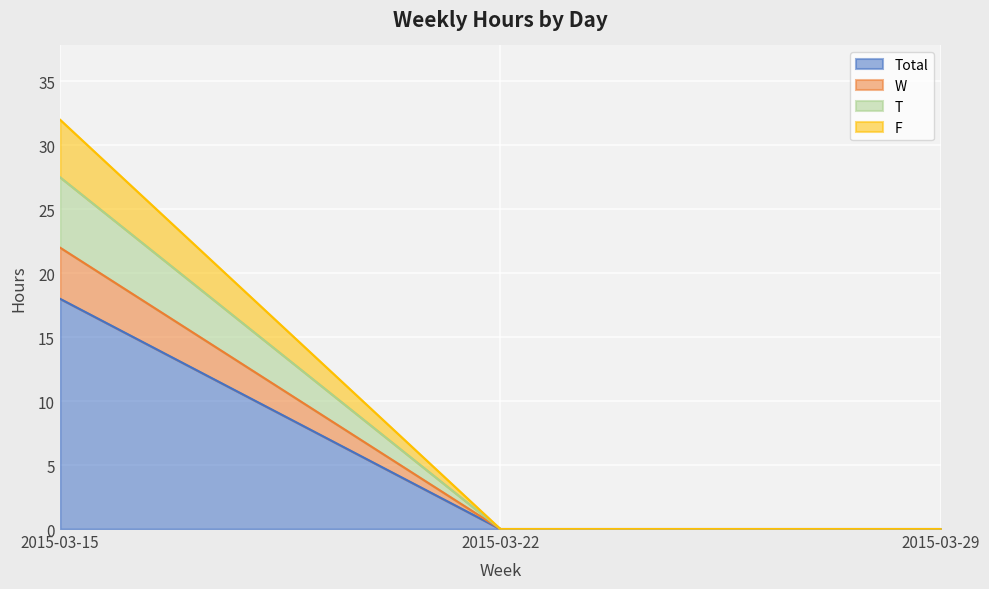

Between 2015-03-29 and 2015-03-15, which is larger?

2015-03-15